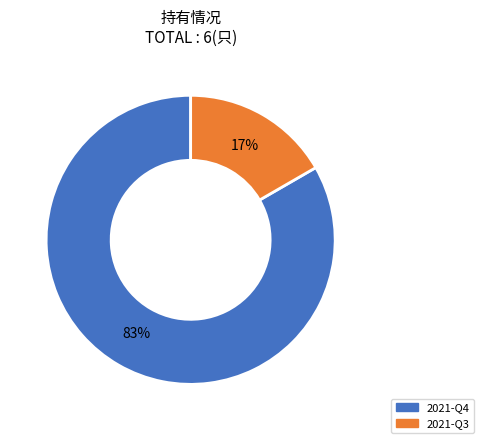

What percentage is the 2021-Q3 slice, to the nearest percent?

17%